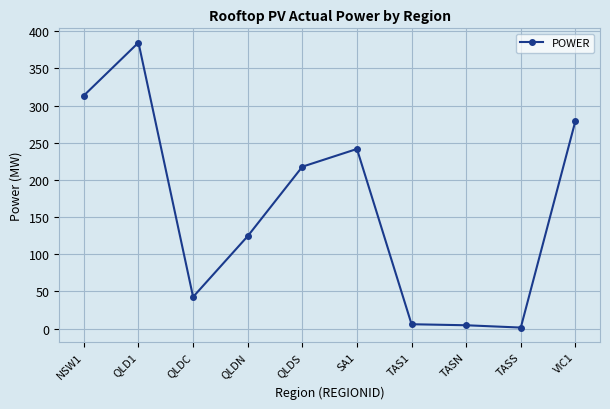

Is it true that the value at QLD1 is 384.9?

True